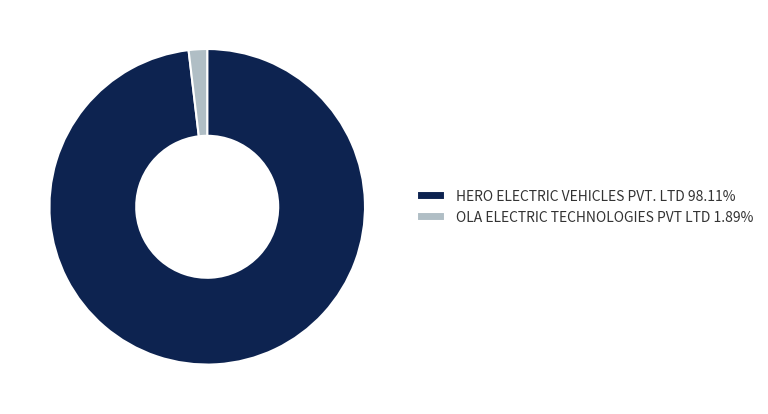

Is HERO ELECTRIC VEHICLES PVT. LTD 98.11% the majority of the pie?

Yes